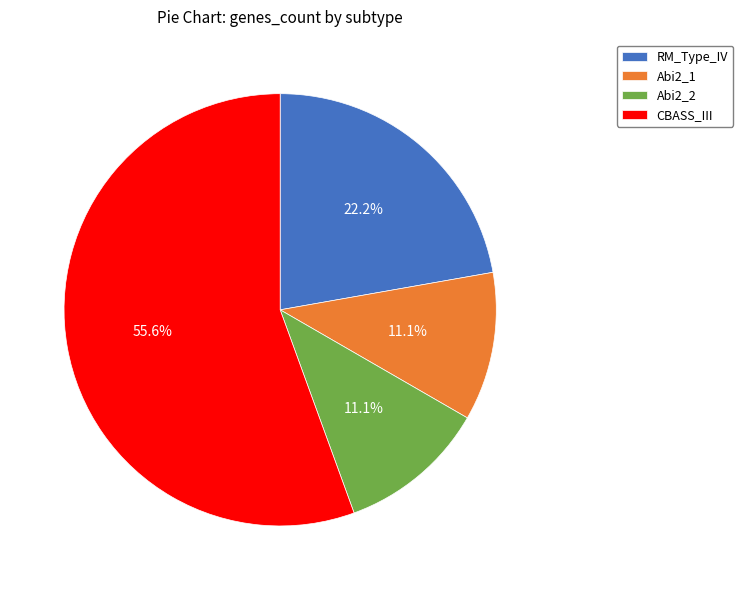

Count the number of slices in the pie.

4